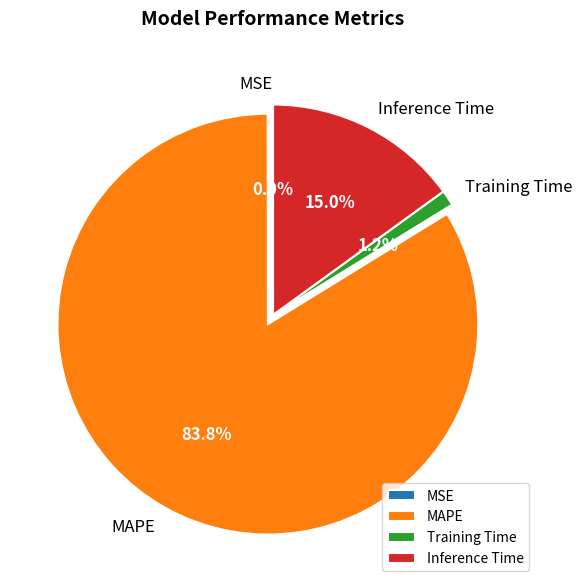

What is the largest slice in the pie chart?

MAPE